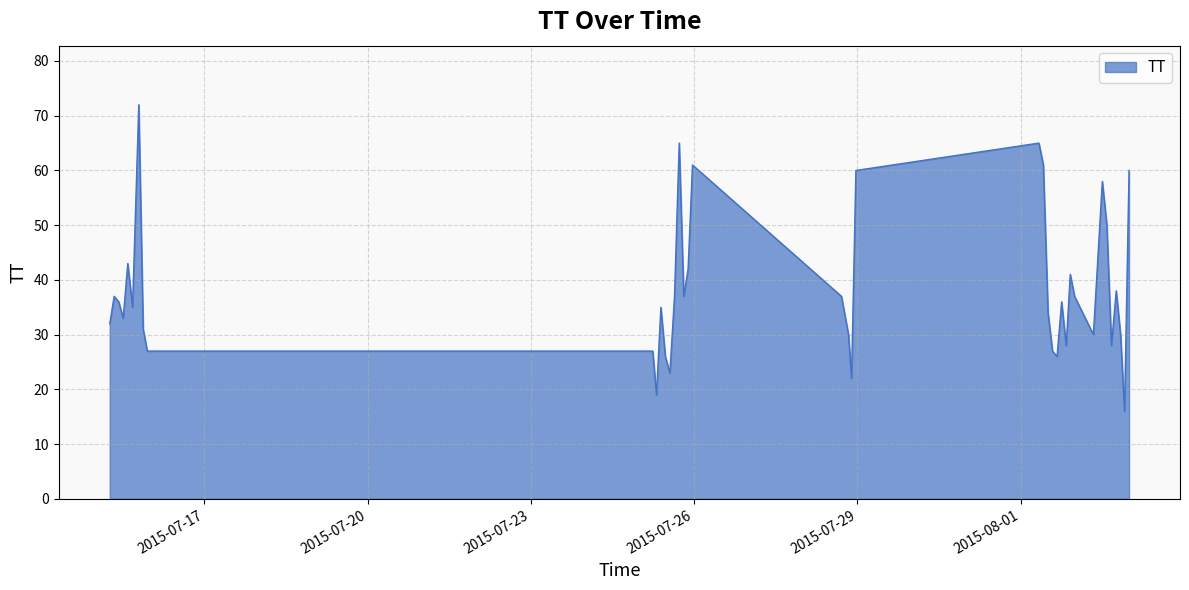

What is the difference between the maximum and minimum values?

56